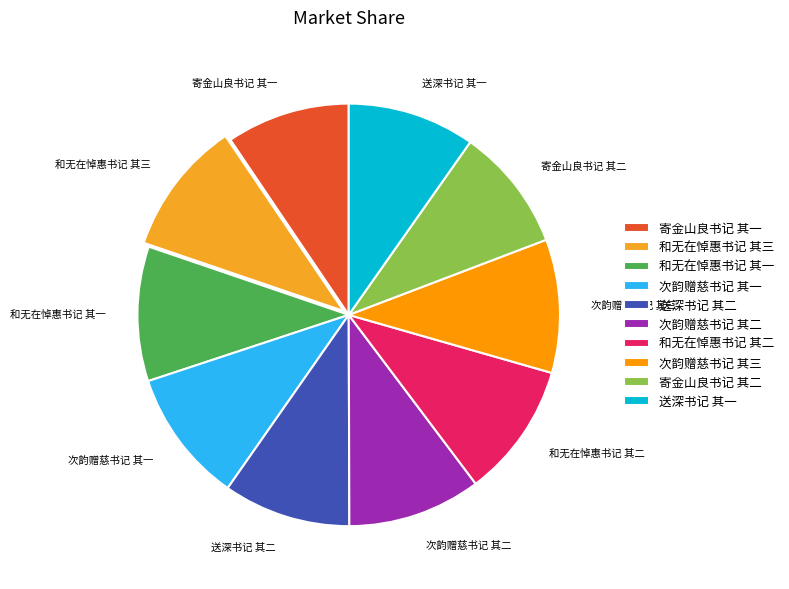

Is 寄金山良书记 其一 the majority of the pie?

No